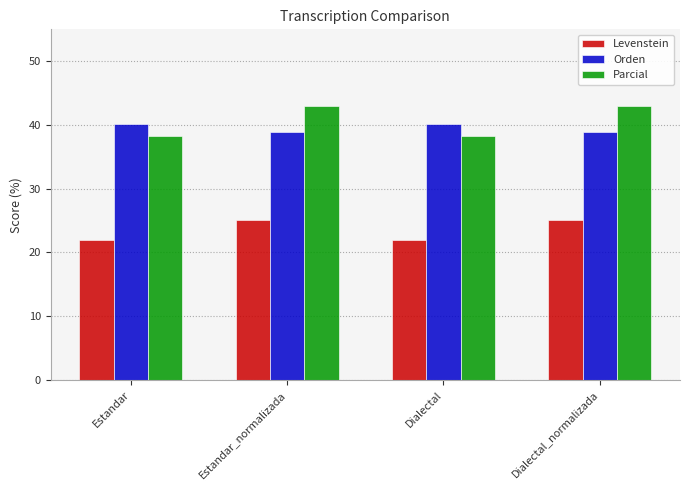

How many bars are there in each group?

3